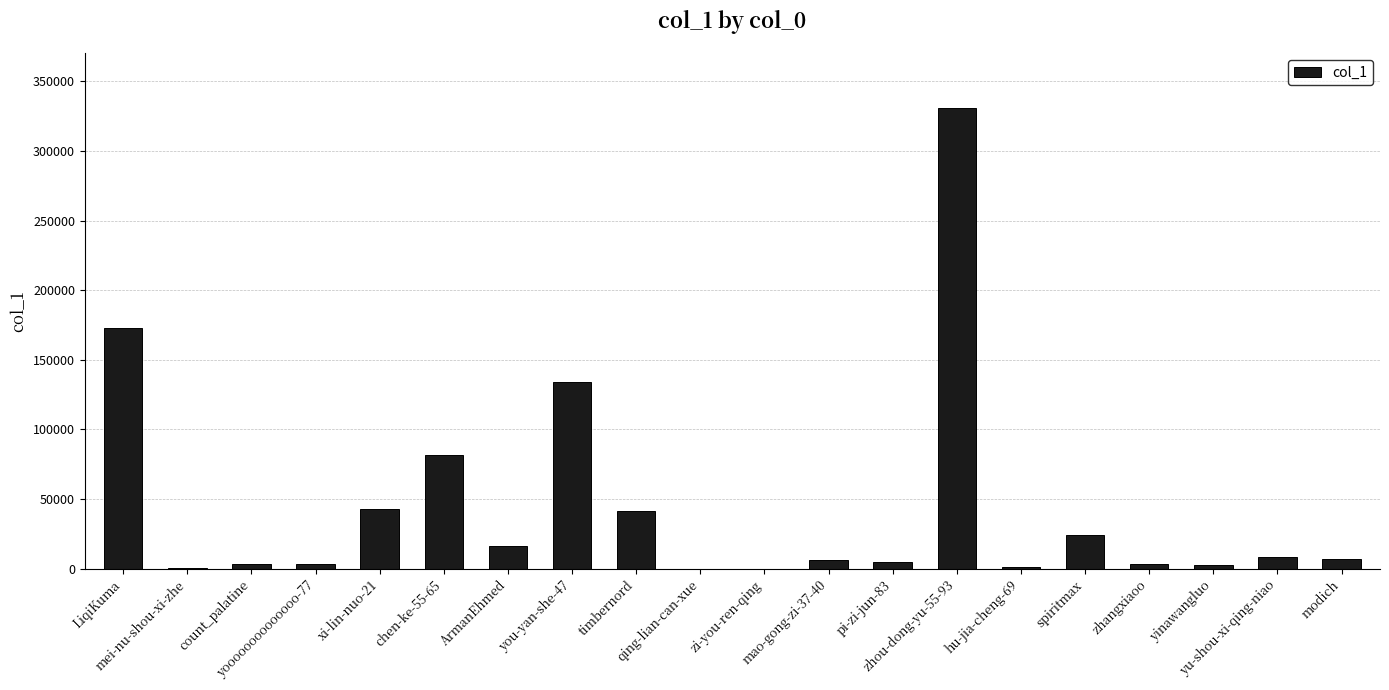

What value does the data have at timbernord, to the nearest 50?

41350